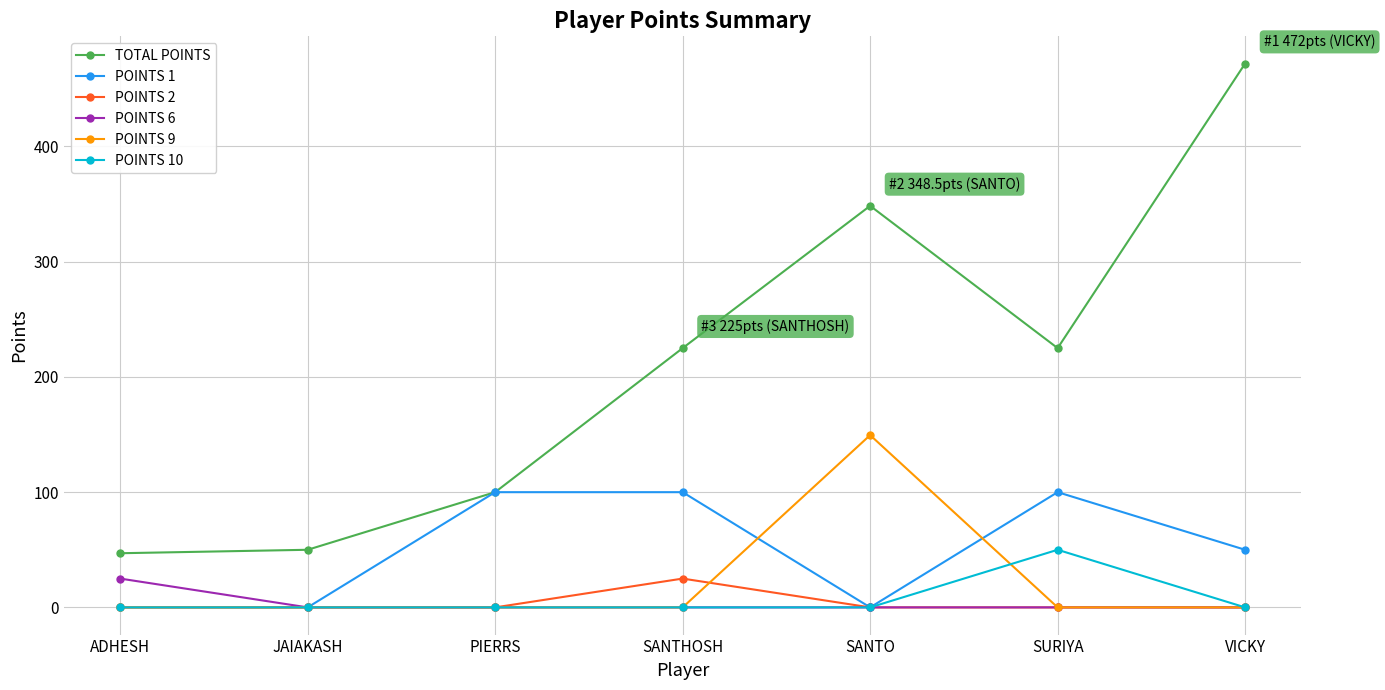

How many lines are shown in the chart?

6